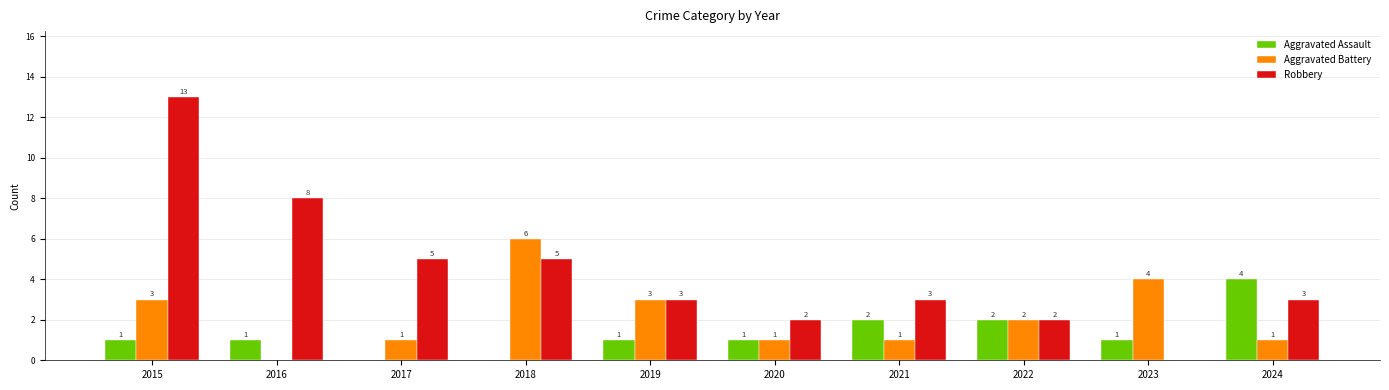

Is the value of Robbery at 2018 greater than the value of Aggravated Battery at 2023?

Yes